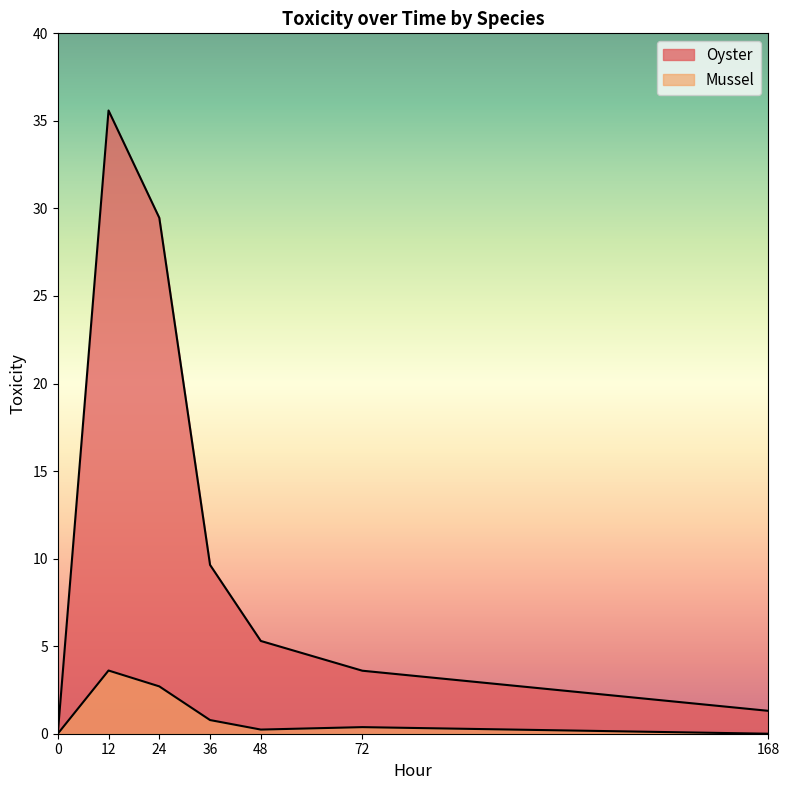

At 0, list the series in order from smallest to largest.

Oyster, Mussel